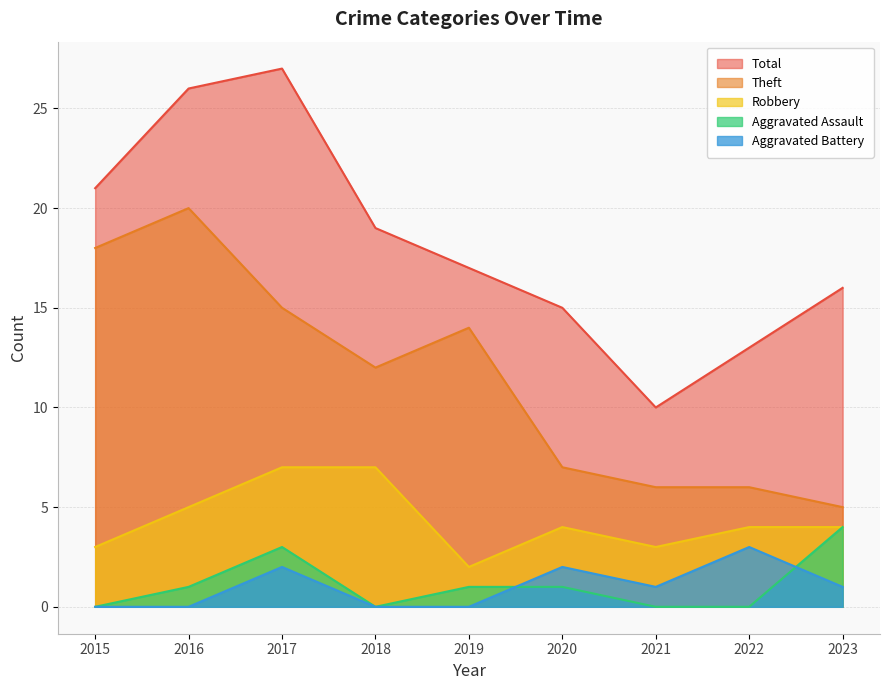

Which label corresponds to the smallest value in the chart?

2015